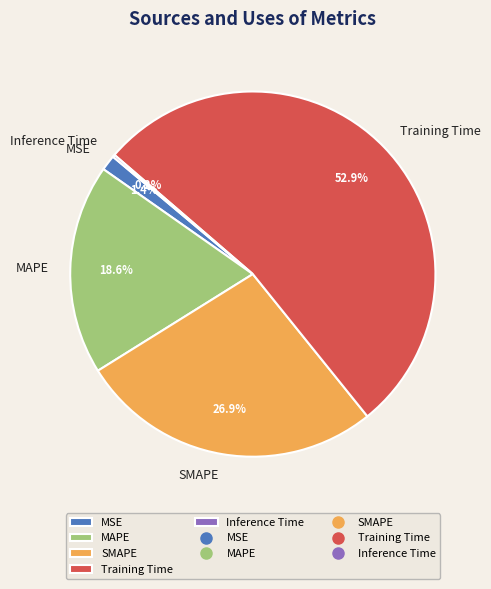

Does any single category account for the majority?

Yes